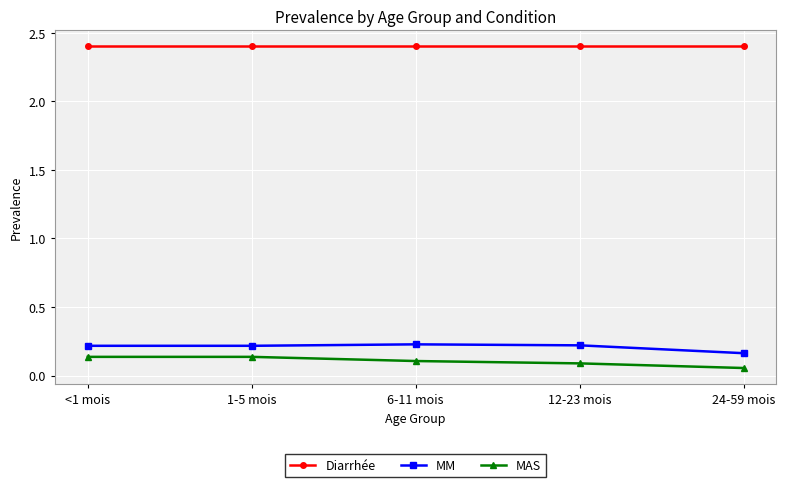

What is the label of the 4th point from the left?

12-23 mois